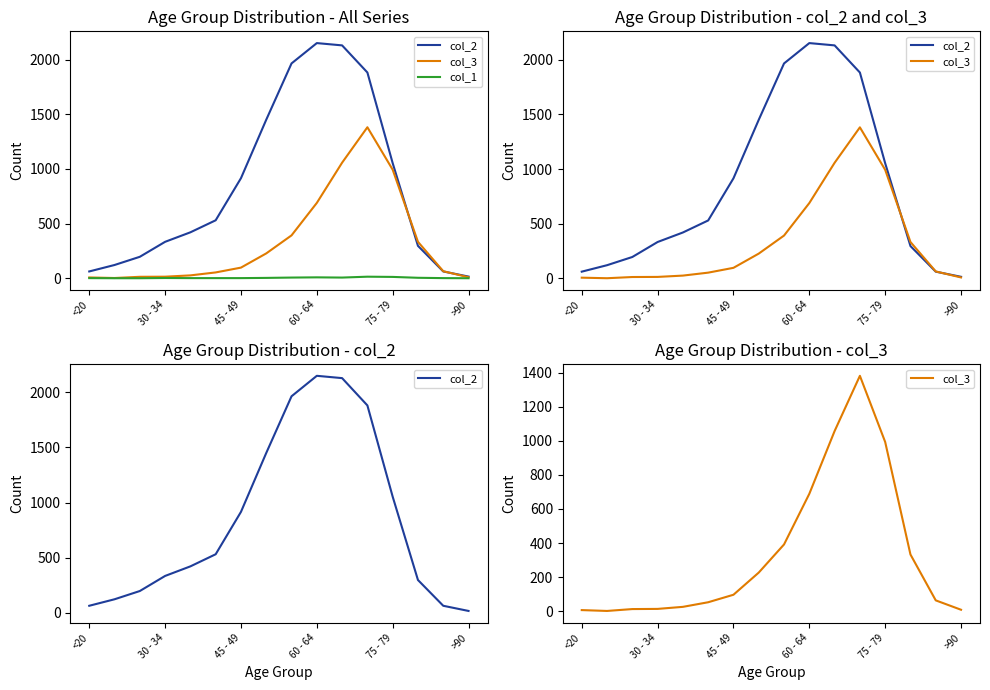

How many lines are shown in the chart?

3